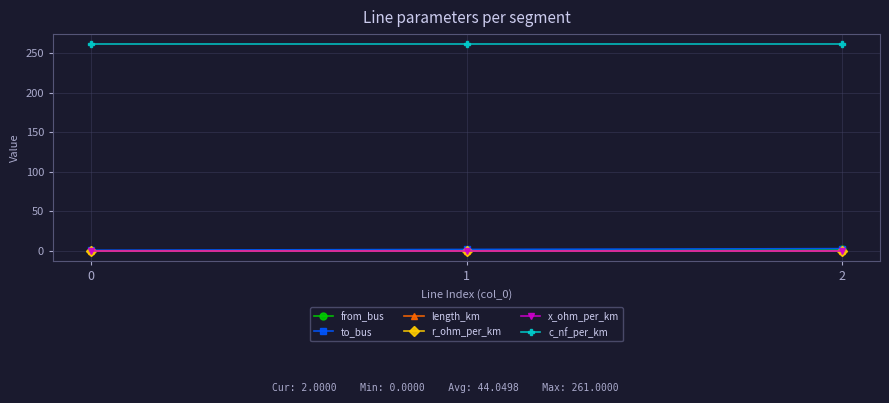

At how many categories does at least one series exceed 39?

3